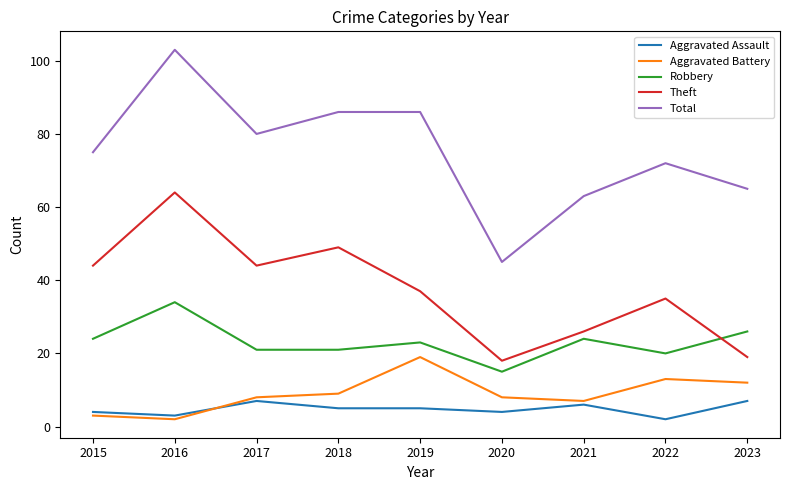

Reading left to right, transcribe all the data shown in this chart.

Aggravated Assault: 2015=4	2016=3	2017=7	2018=5	2019=5	2020=4	2021=6	2022=2	2023=7
Aggravated Battery: 2015=3	2016=2	2017=8	2018=9	2019=19	2020=8	2021=7	2022=13	2023=12
Robbery: 2015=24	2016=34	2017=21	2018=21	2019=23	2020=15	2021=24	2022=20	2023=26
Theft: 2015=44	2016=64	2017=44	2018=49	2019=37	2020=18	2021=26	2022=35	2023=19
Total: 2015=75	2016=103	2017=80	2018=86	2019=86	2020=45	2021=63	2022=72	2023=65